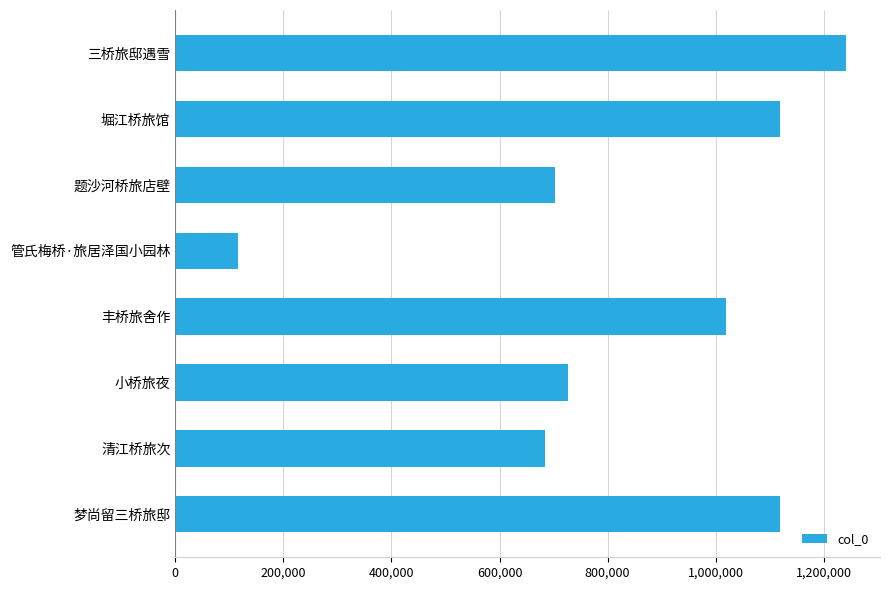

How many data points does each series have?

8